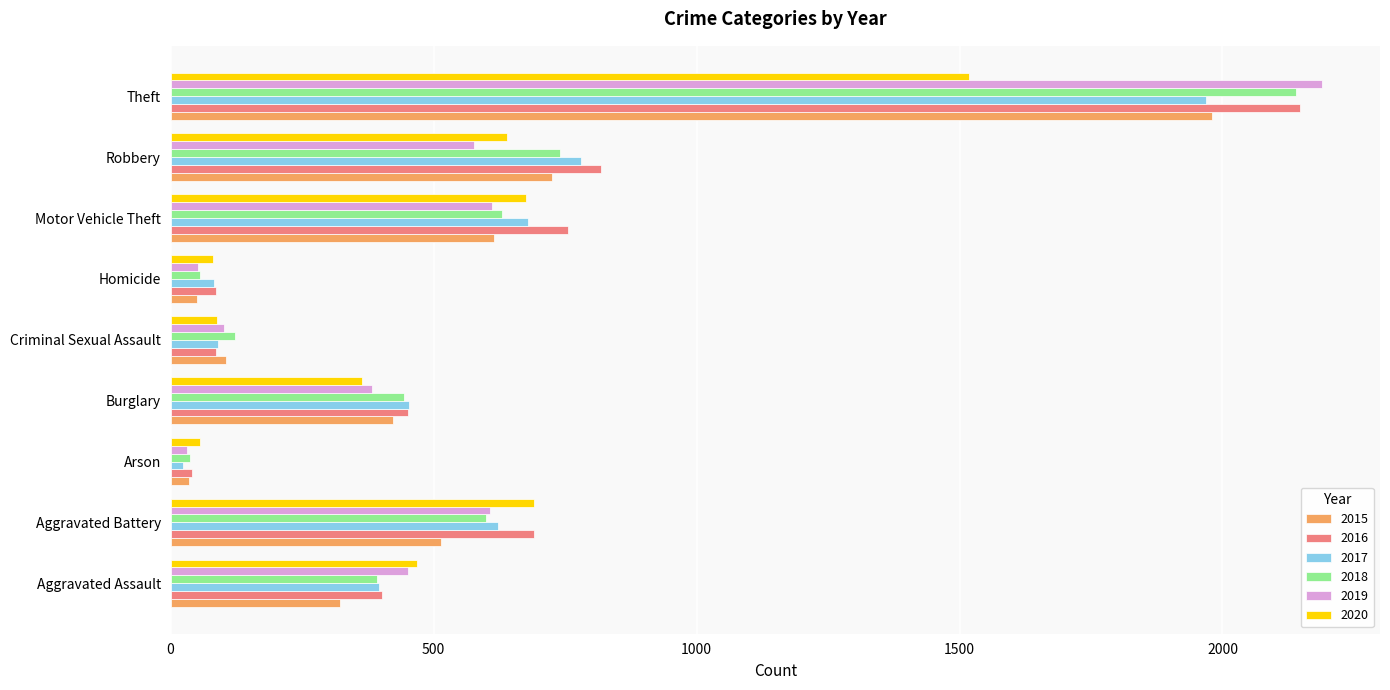

What is the difference between the maximum and minimum values in the 2020 series?

1463